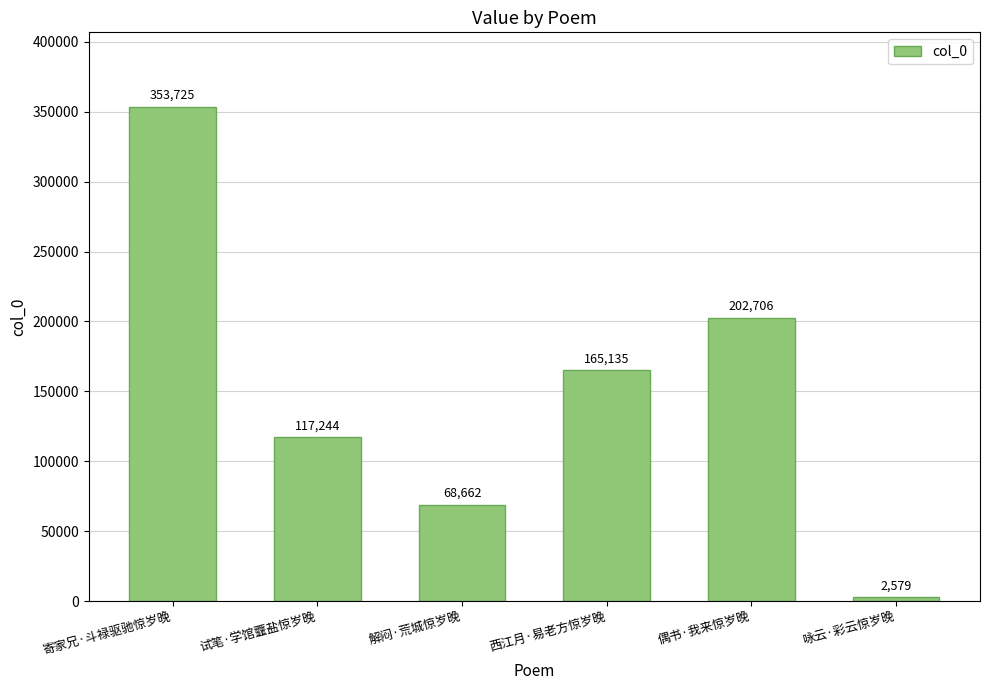

What is the ratio of the value at 试笔·学馆虀盐惊岁晚 to the value at 寄家兄·斗禄驱驰惊岁晚?

0.3